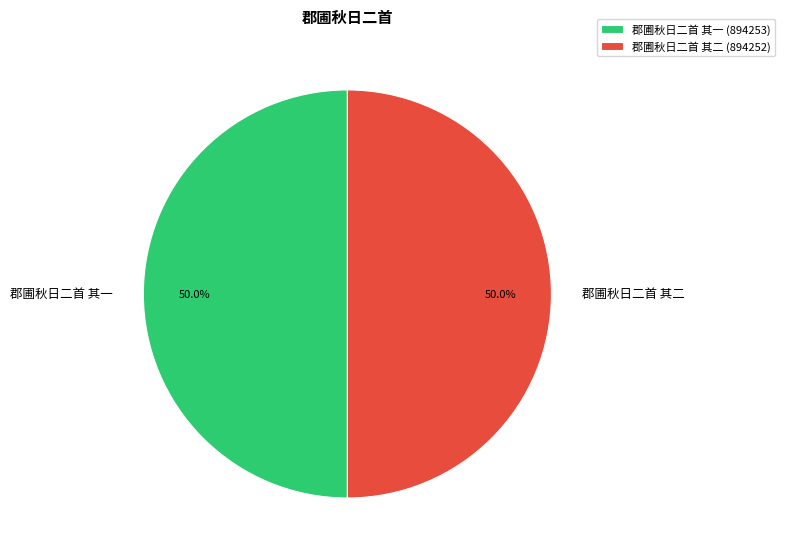

What portion of the pie excludes 郡圃秋日二首 其二?

50.0%